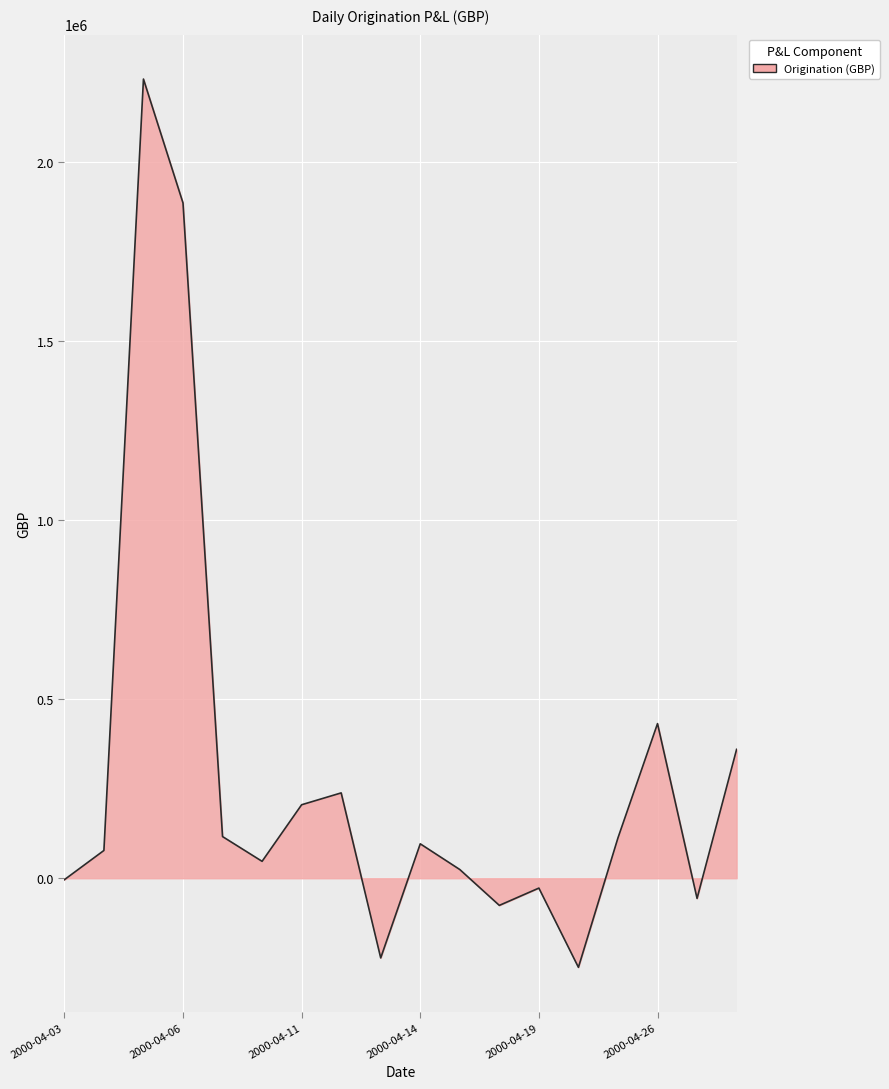

What is the maximum value shown in the chart?

2231529.2